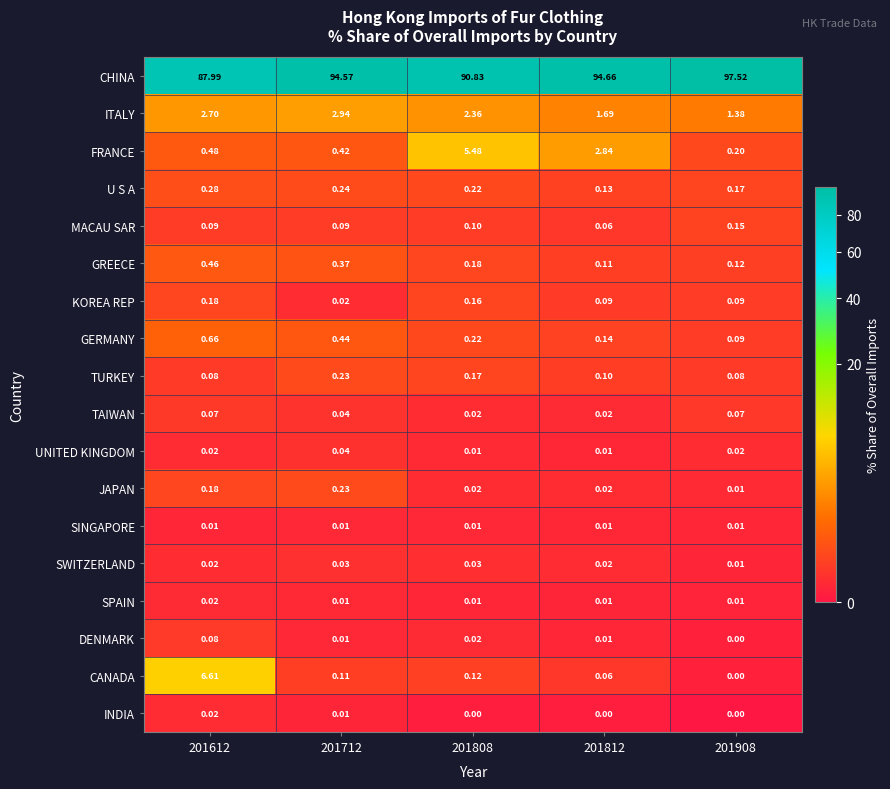

Which series has the largest range (max minus min)?

CHINA